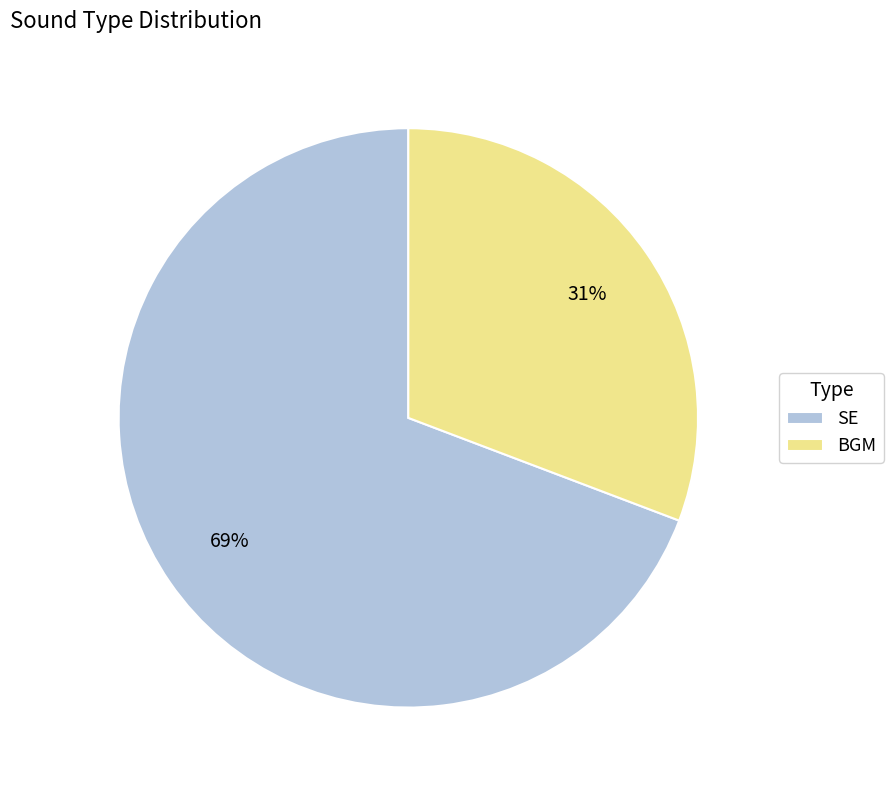

To the nearest percent, what is the difference between the SE and BGM slice percentages?

38%